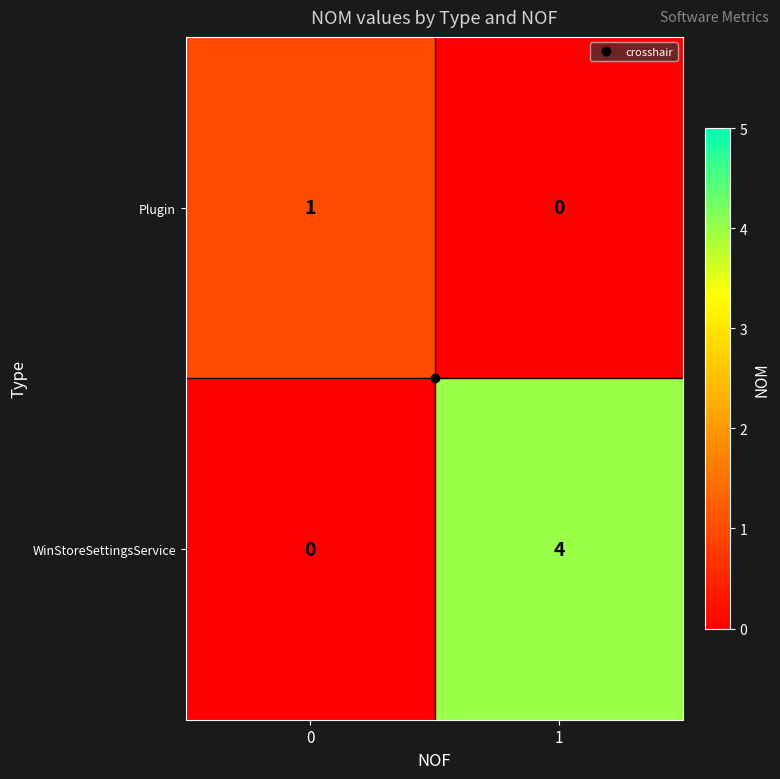

How many categories are shown in the chart?

2